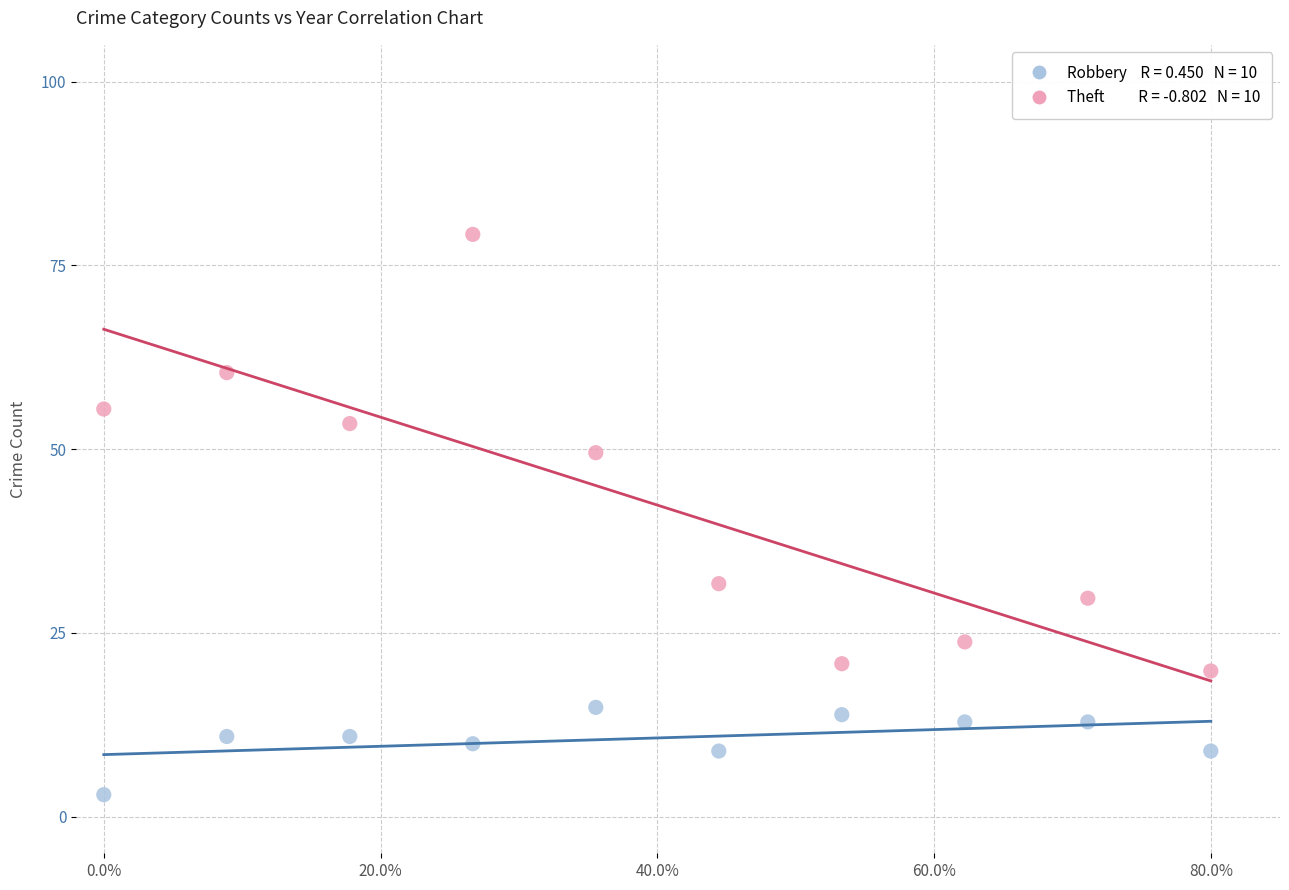

Across all data points, what is the range of X values (max minus min)?

80.0